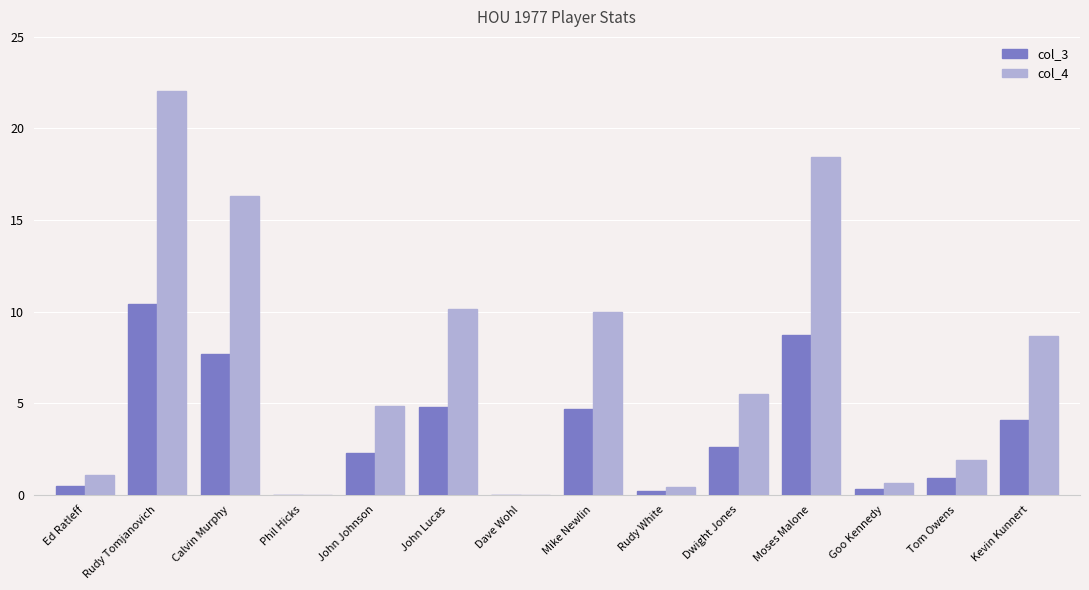

What is the maximum value shown in the chart?

22.0